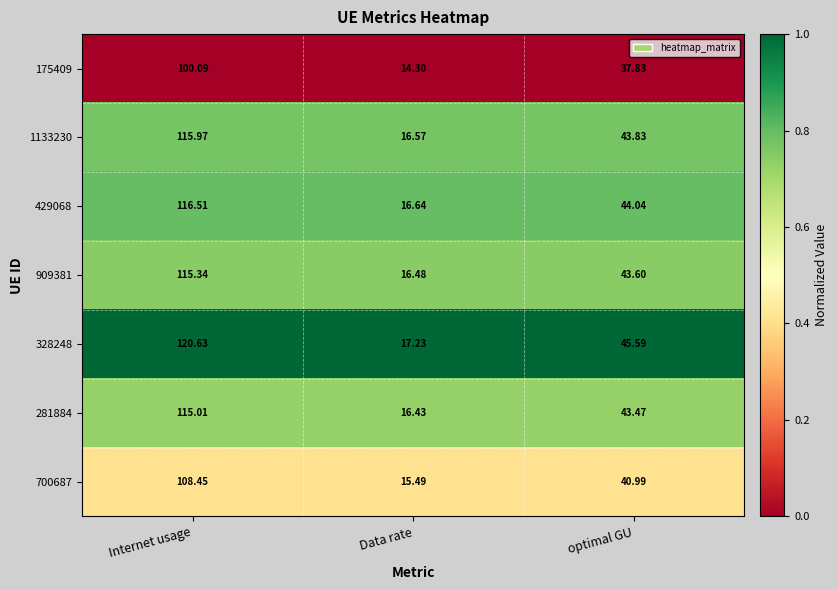

Which series has the widest spread of values?

328248